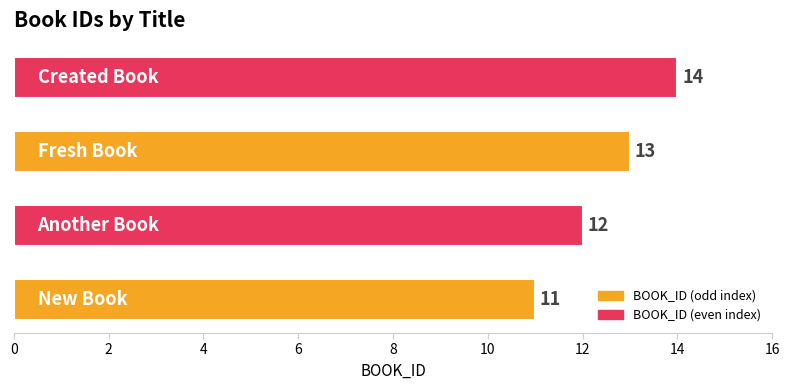

What is the greatest value displayed?

14